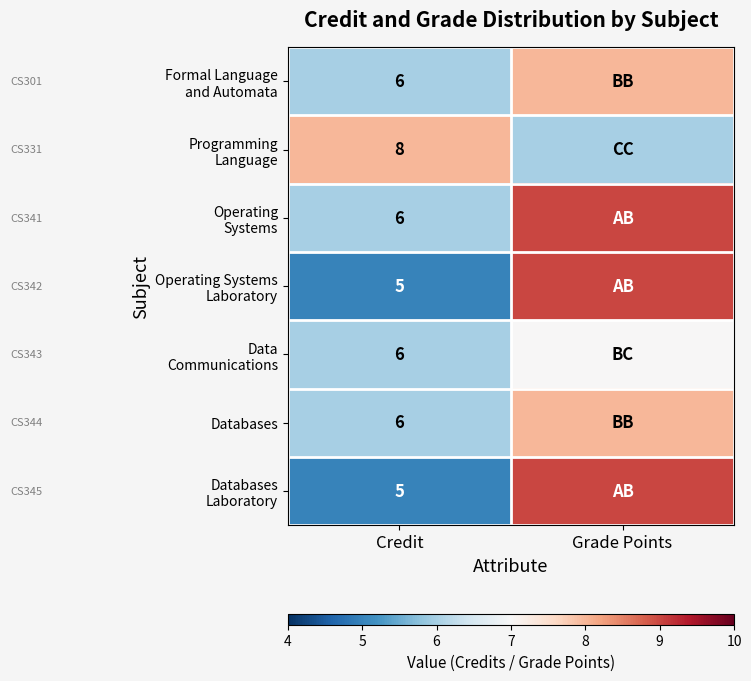

True or false: Databases has a value of 6 at Credit.

True